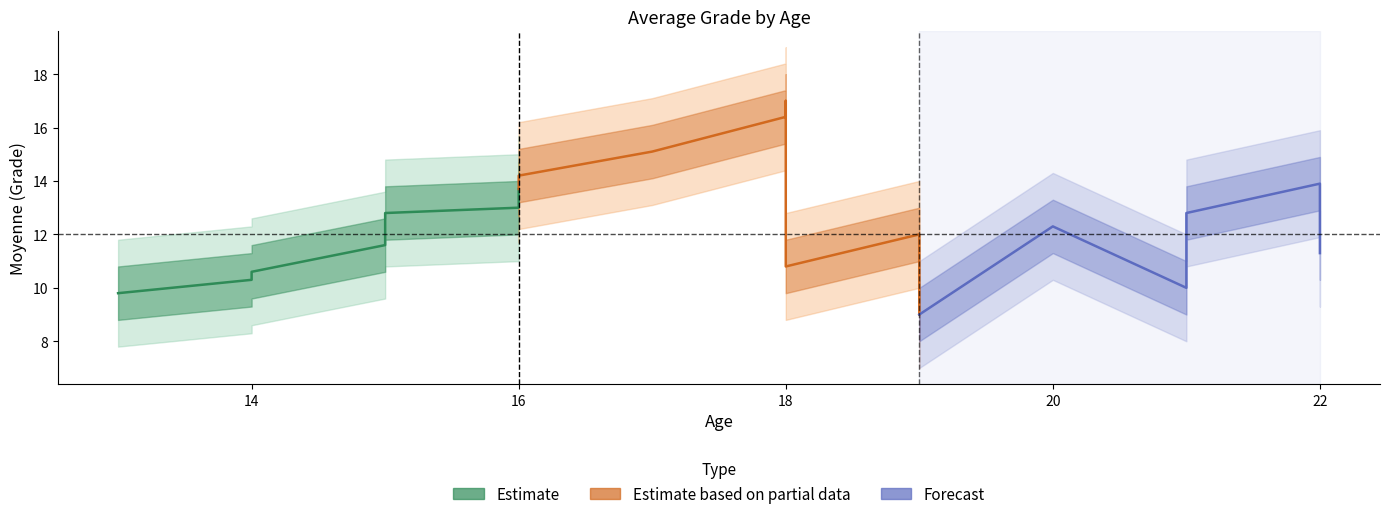

Read the lower_by_age value at 3.

10.6